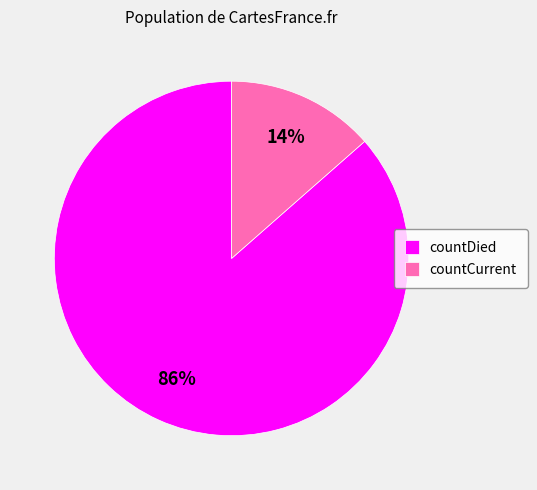

Which slice is the largest?

countDied